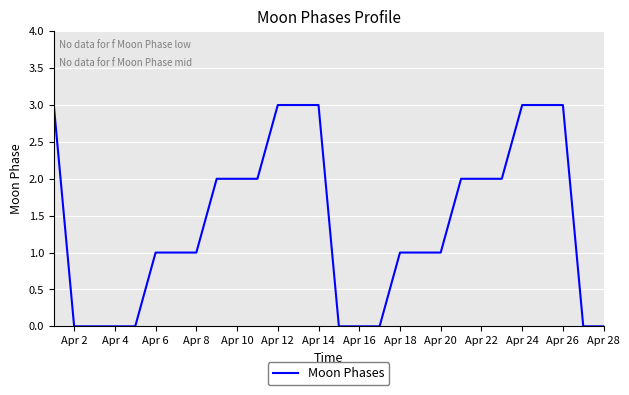

How many series are shown in this chart?

1